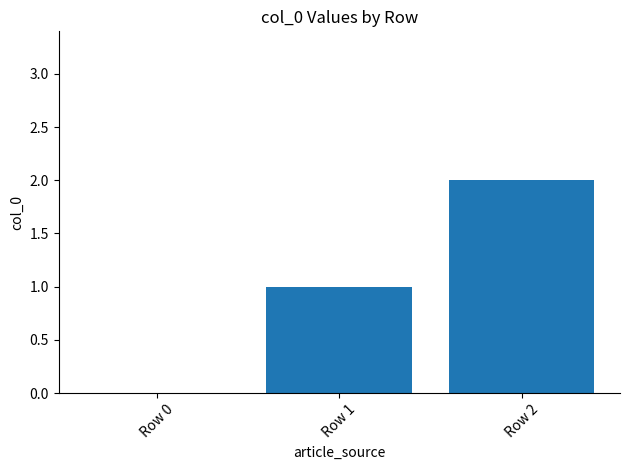

What is the sum of all values?

3